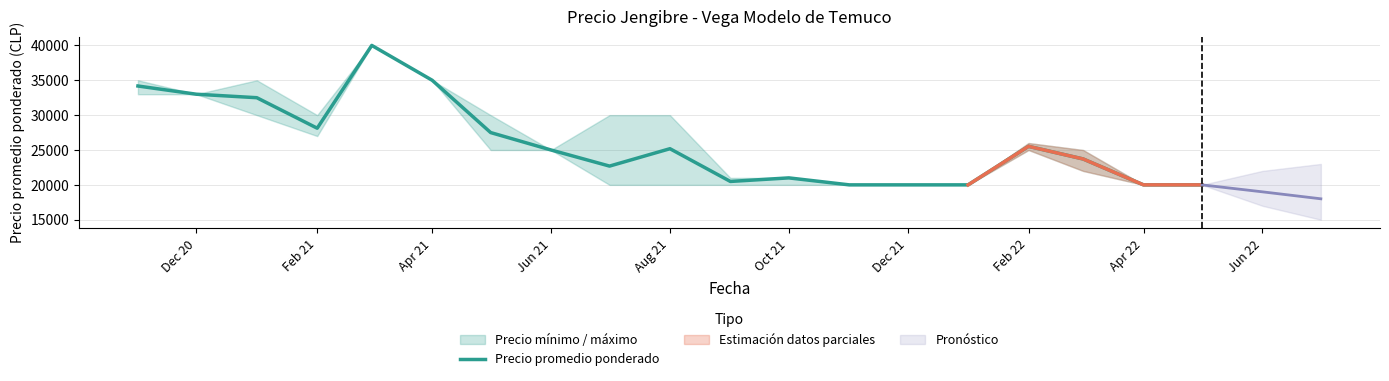

Is this an area chart (filled region under the line)?

No